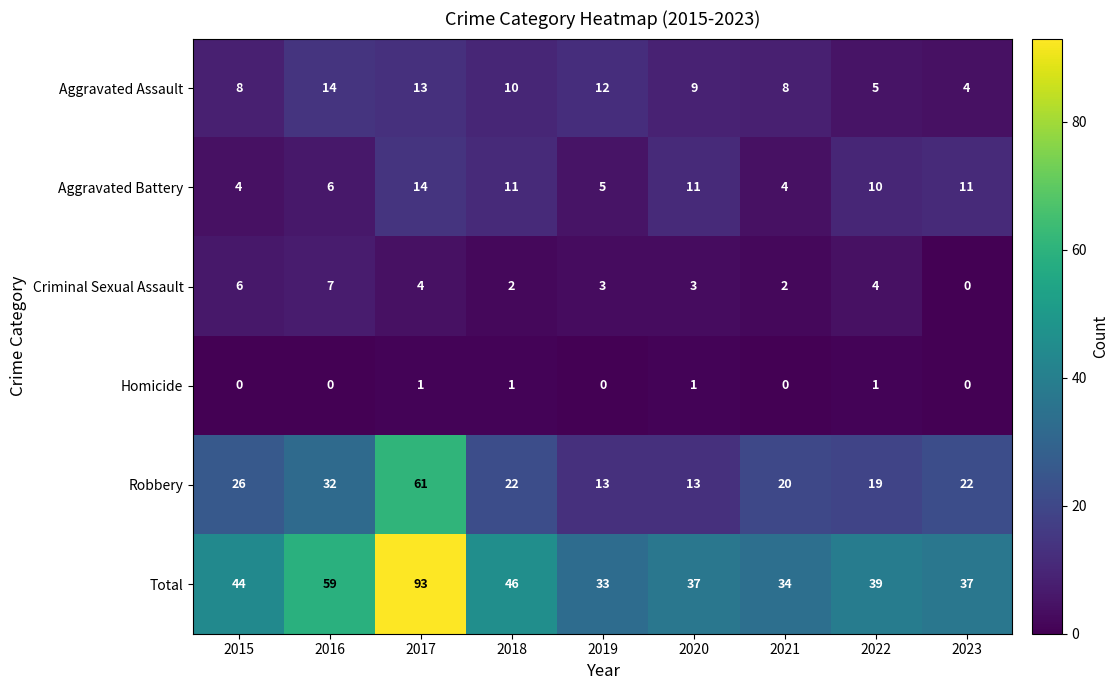

Read the Total value at 2015.

44